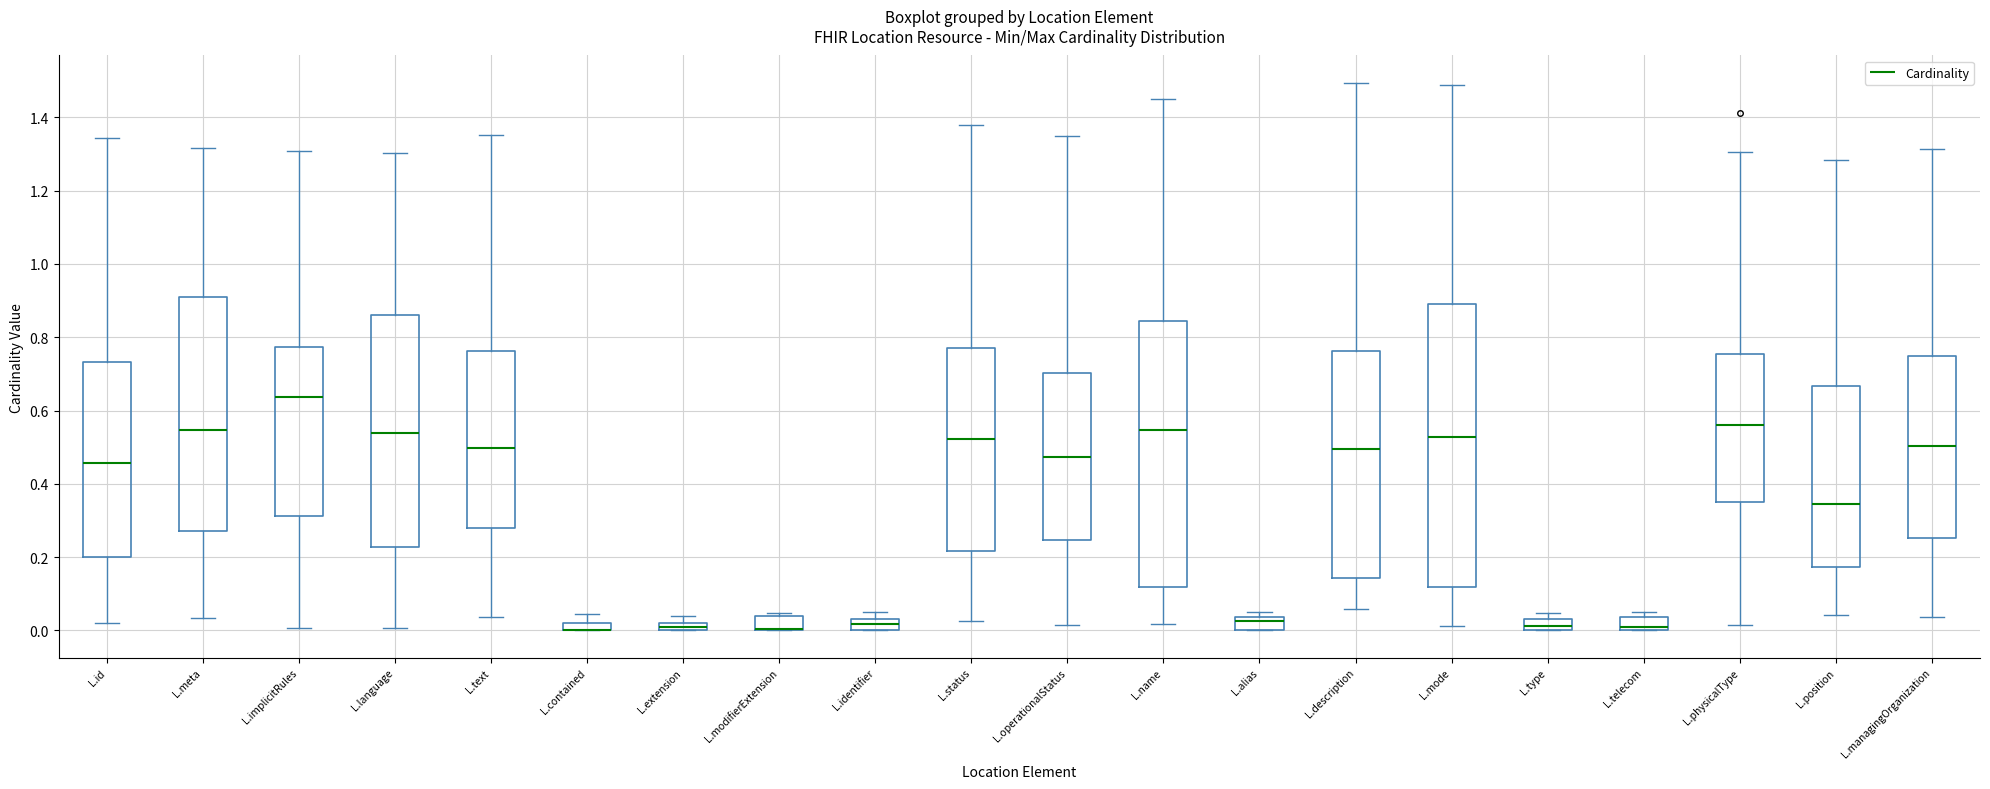

Which box is the tallest, from its lower edge to its upper edge?

L.mode